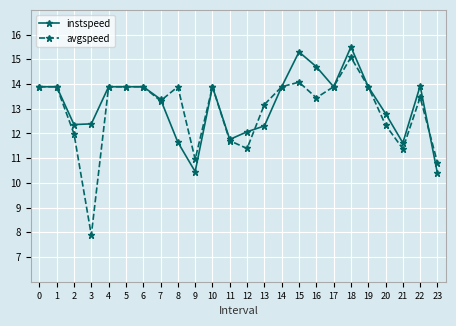

True or false: instspeed has more than 1 points higher than both neighbors.

True